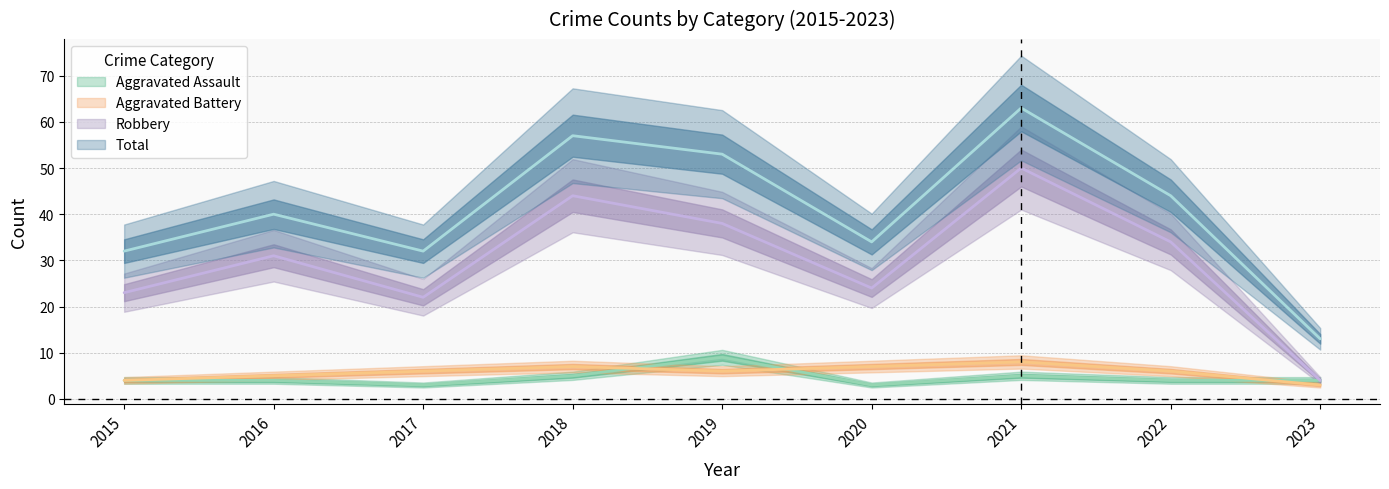

What is the average value of the Aggravated Battery series?

6